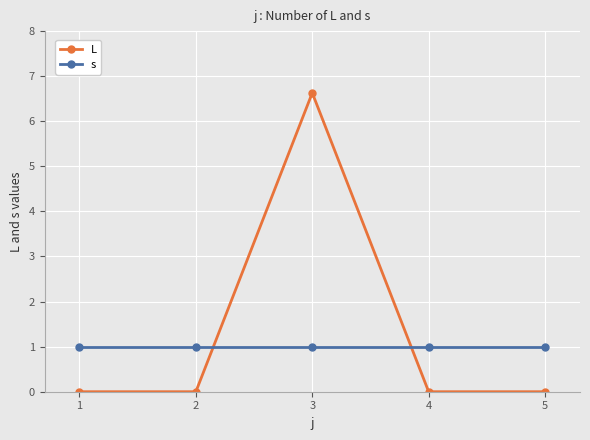

What is the difference between the highest and lowest values at 3?

5.6